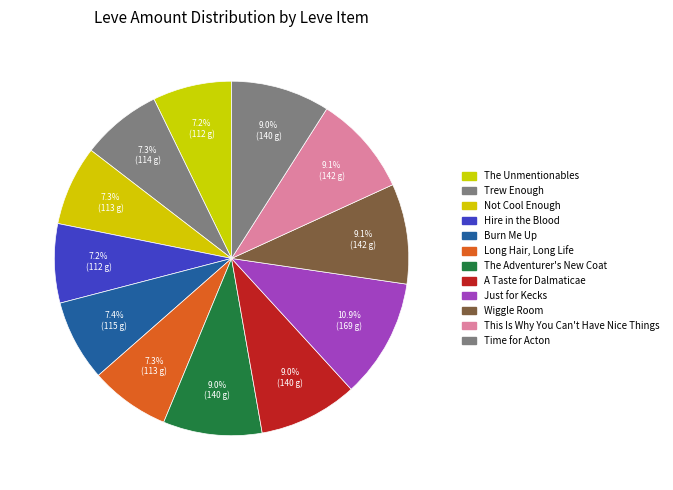

To the nearest percent, what percentage of the pie is The Unmentionables?

7%